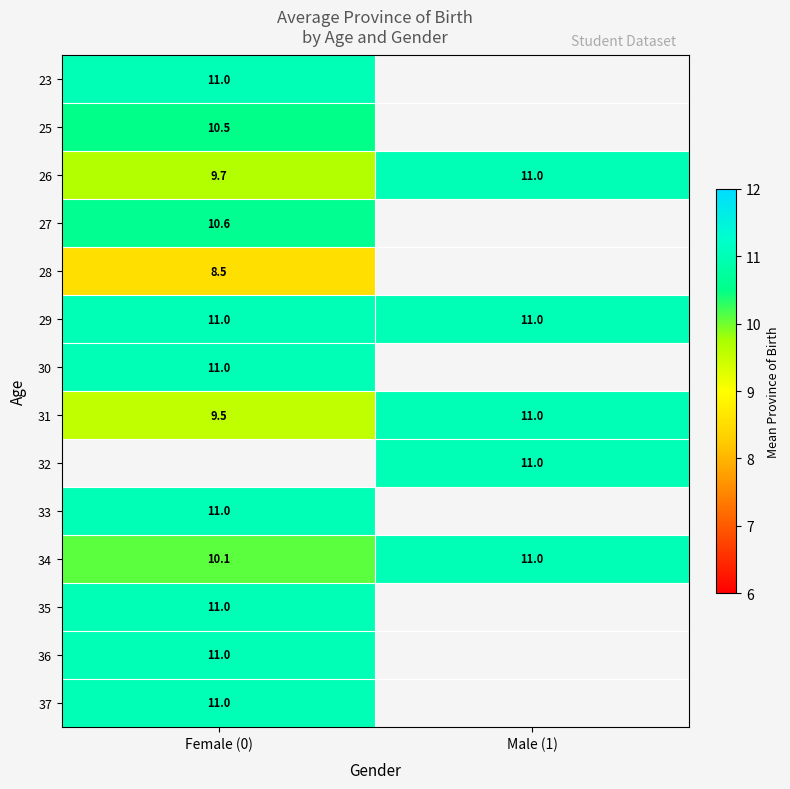

Rank the categories by 26 value from lowest to highest.

Female (0), Male (1)